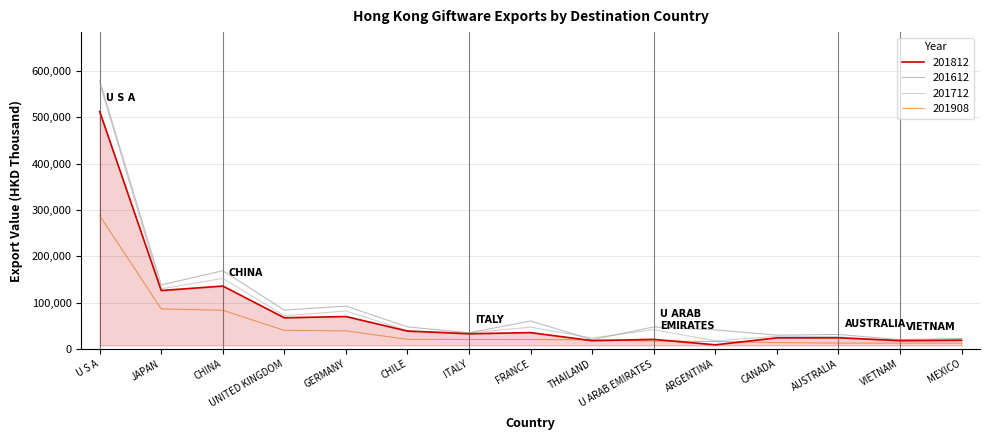

Does the chart have visible grid lines?

Yes